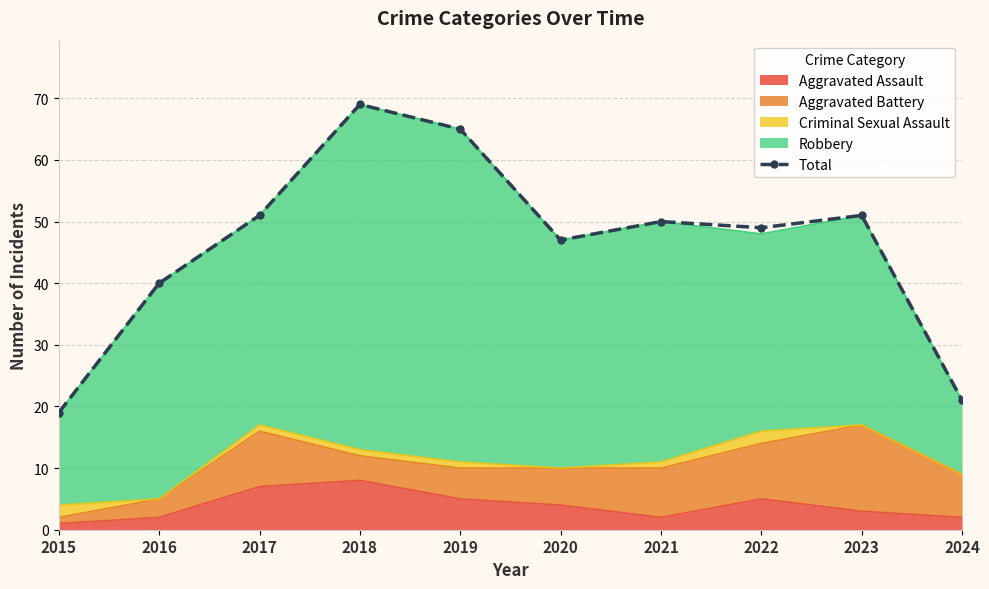

Reading right to left, extract all data points from this chart.

21	51	49	50	47	65	69	51	40	19